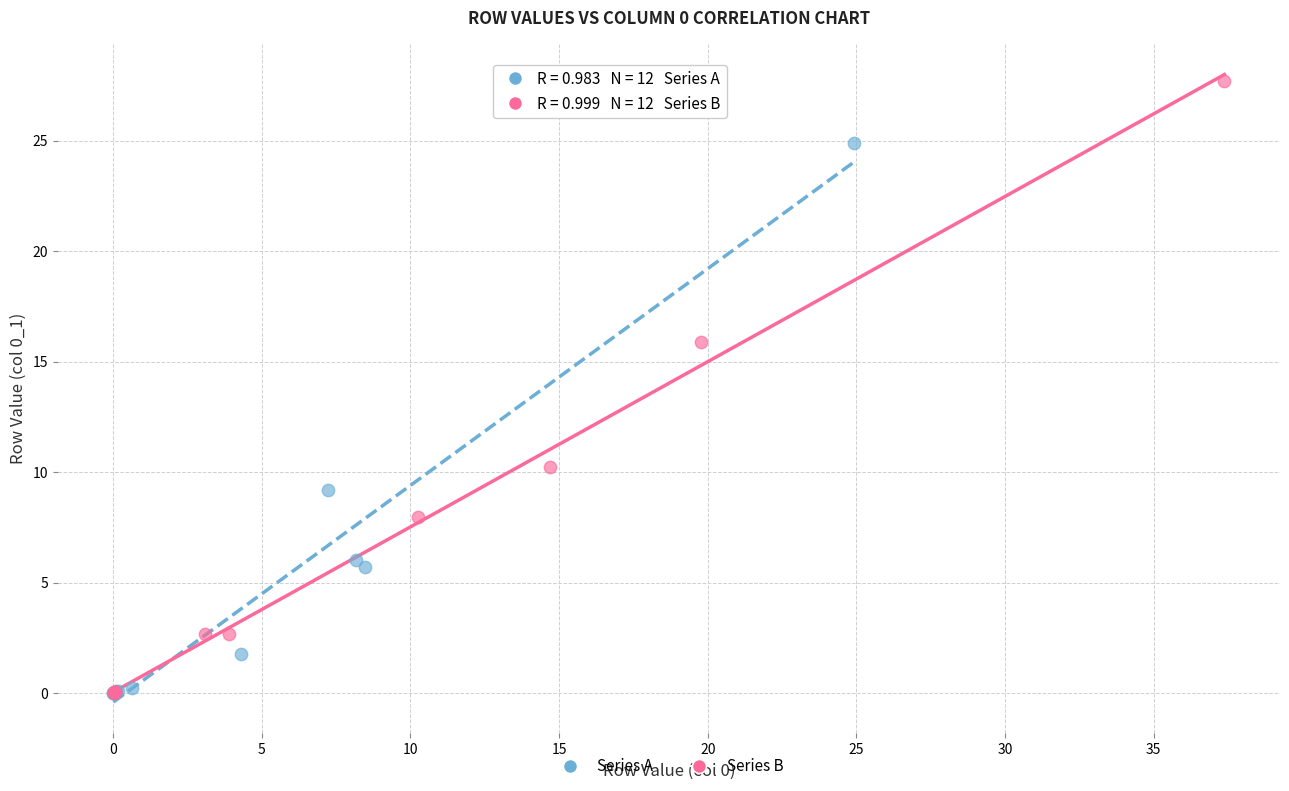

Which series has the widest spread of Y values?

Series B